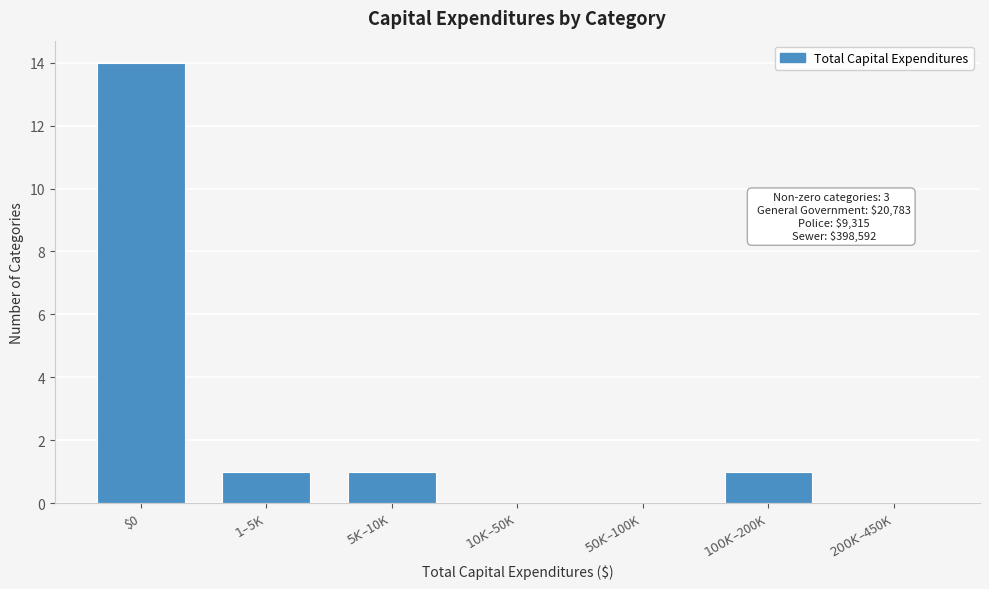

What is the greatest value displayed?

14